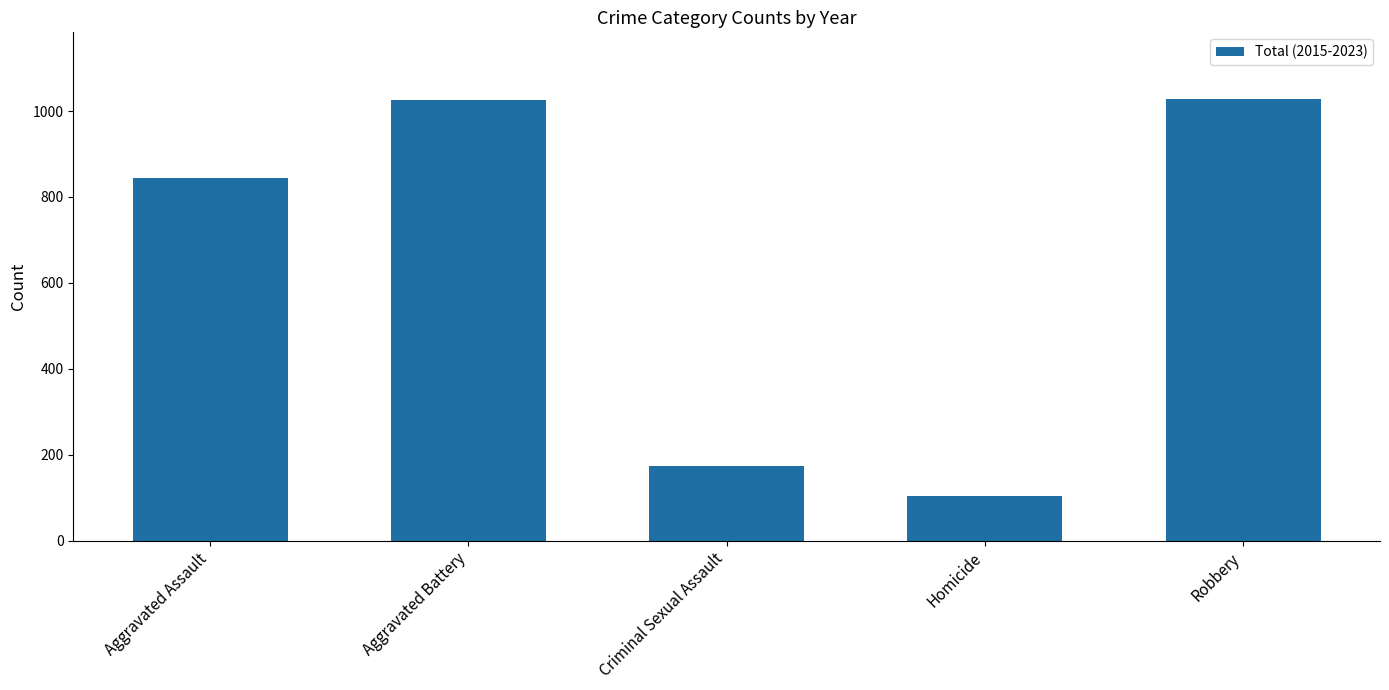

At which label is the value closest to 566?

Aggravated Assault